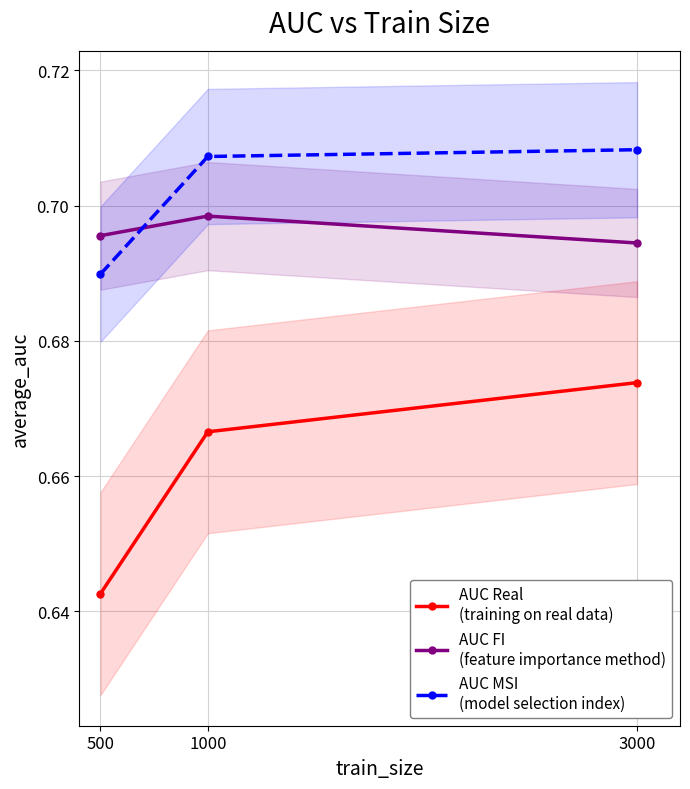

Count the number of data series in this chart.

3